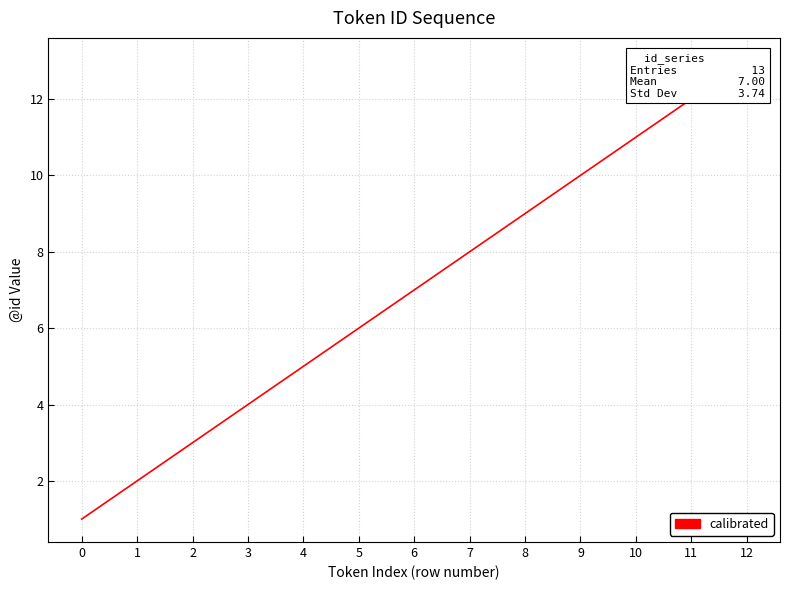

What is the difference between the values at 11 and 2?

9